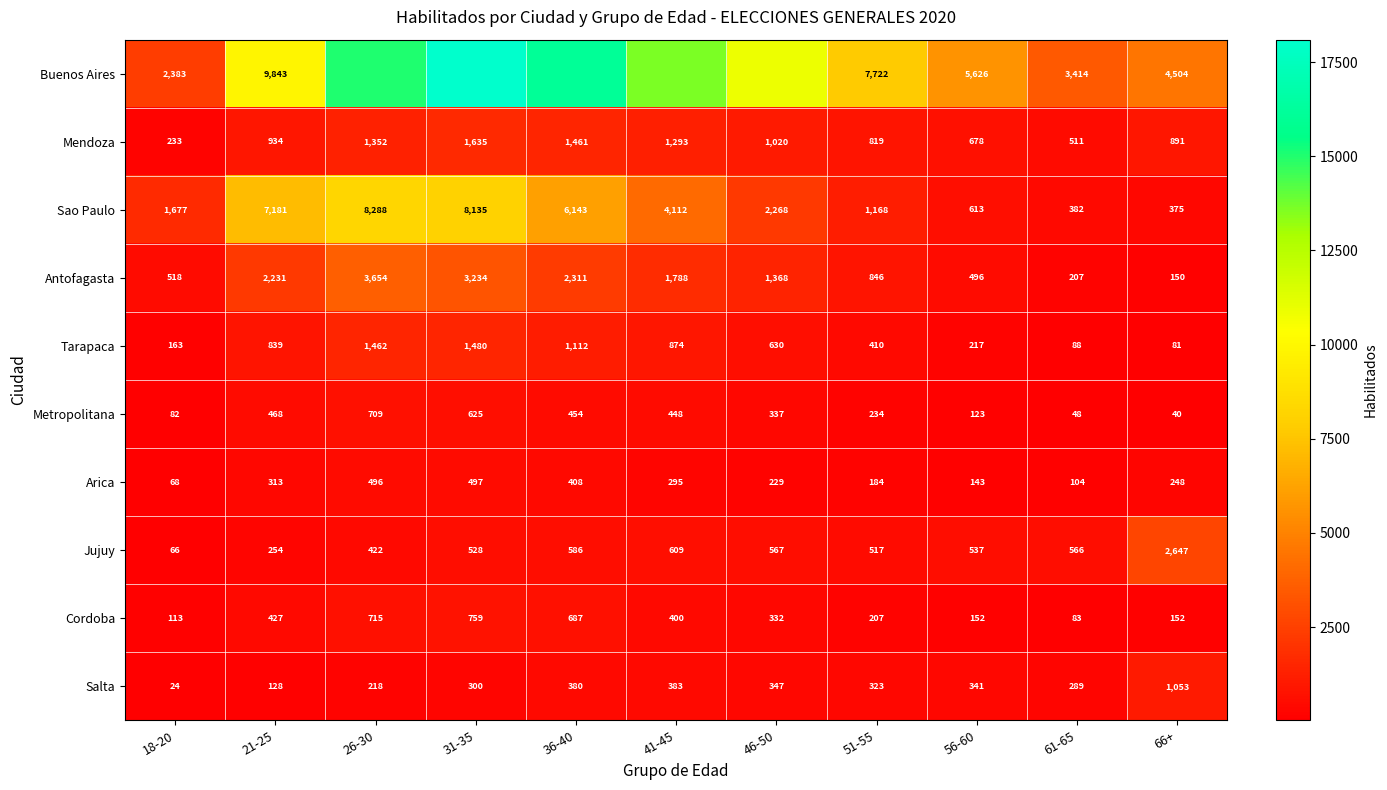

At 18-20, list the series in order from largest to smallest.

Buenos Aires, Sao Paulo, Antofagasta, Mendoza, Tarapaca, Cordoba, Metropolitana, Arica, Jujuy, Salta